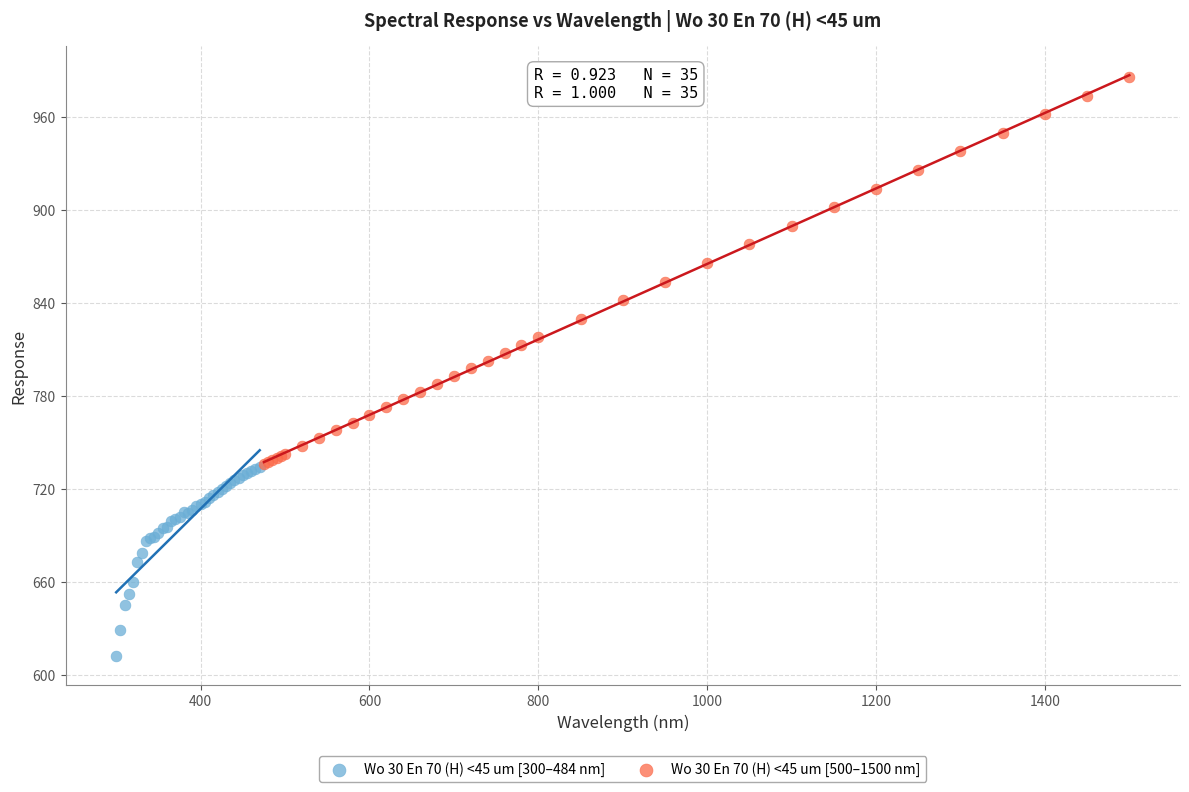

Which series reaches the maximum Y coordinate?

Wo 30 En 70 (H) <45 um [500–1500 nm]